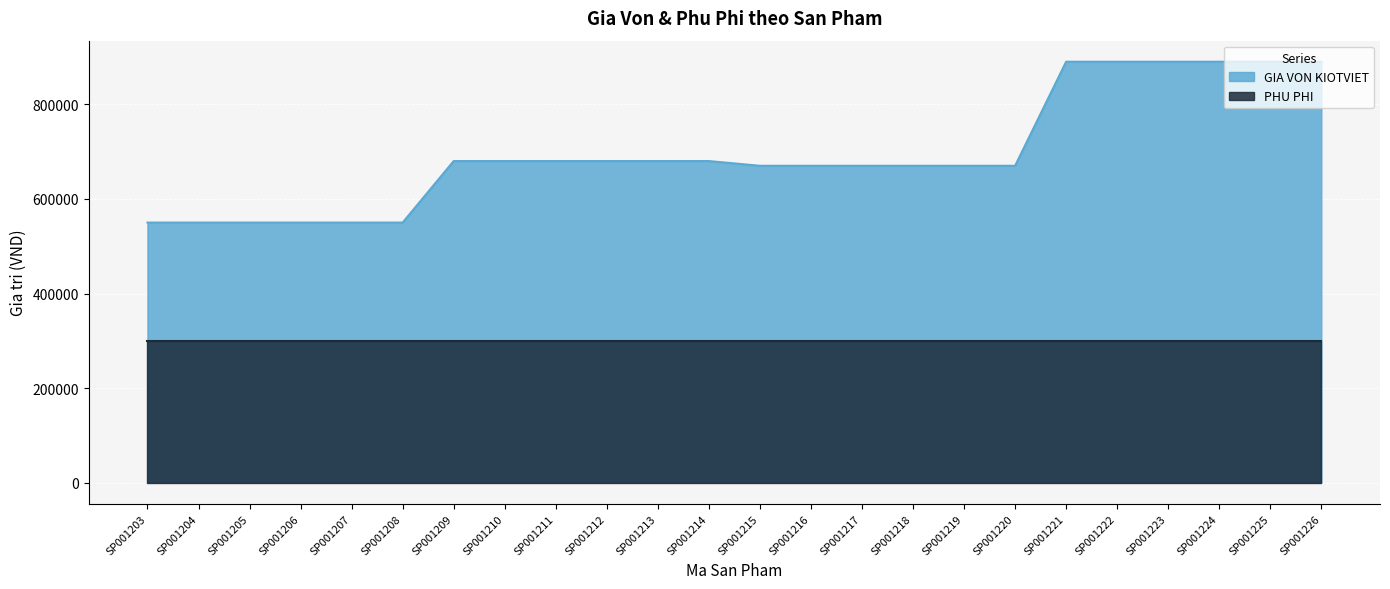

Where is the data nearest to the value 720000?

SP001209